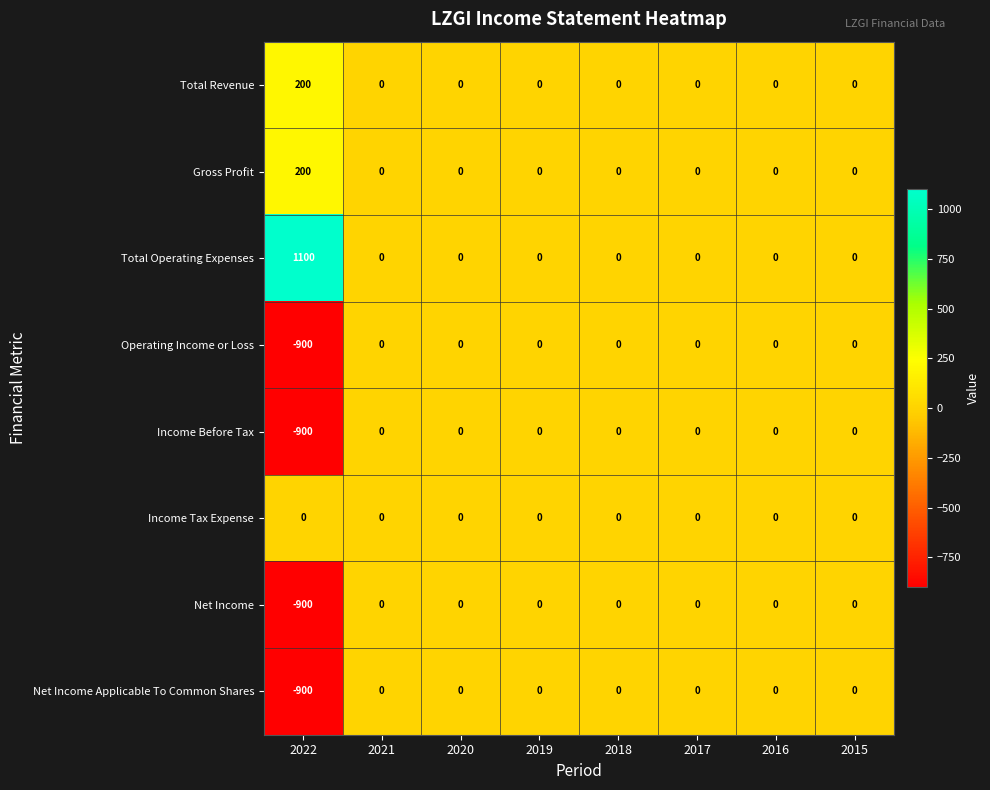

How many data points does each series have?

8